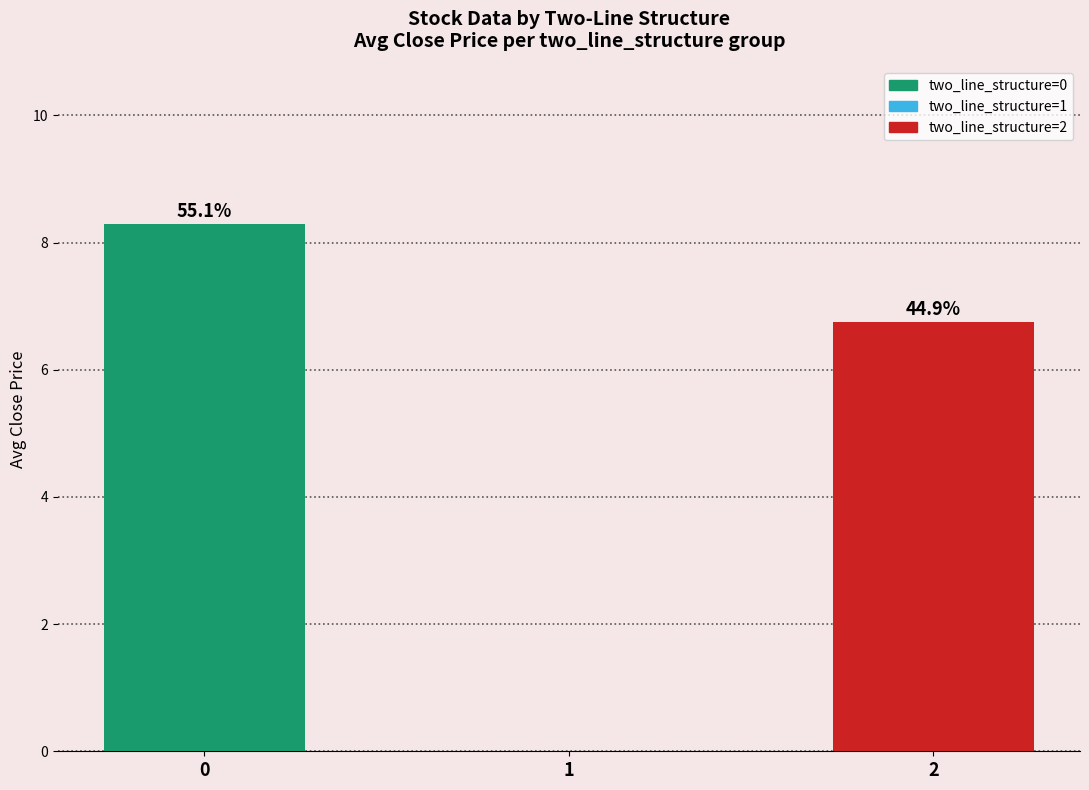

What is the change in value from 1 to 2?

+6.8